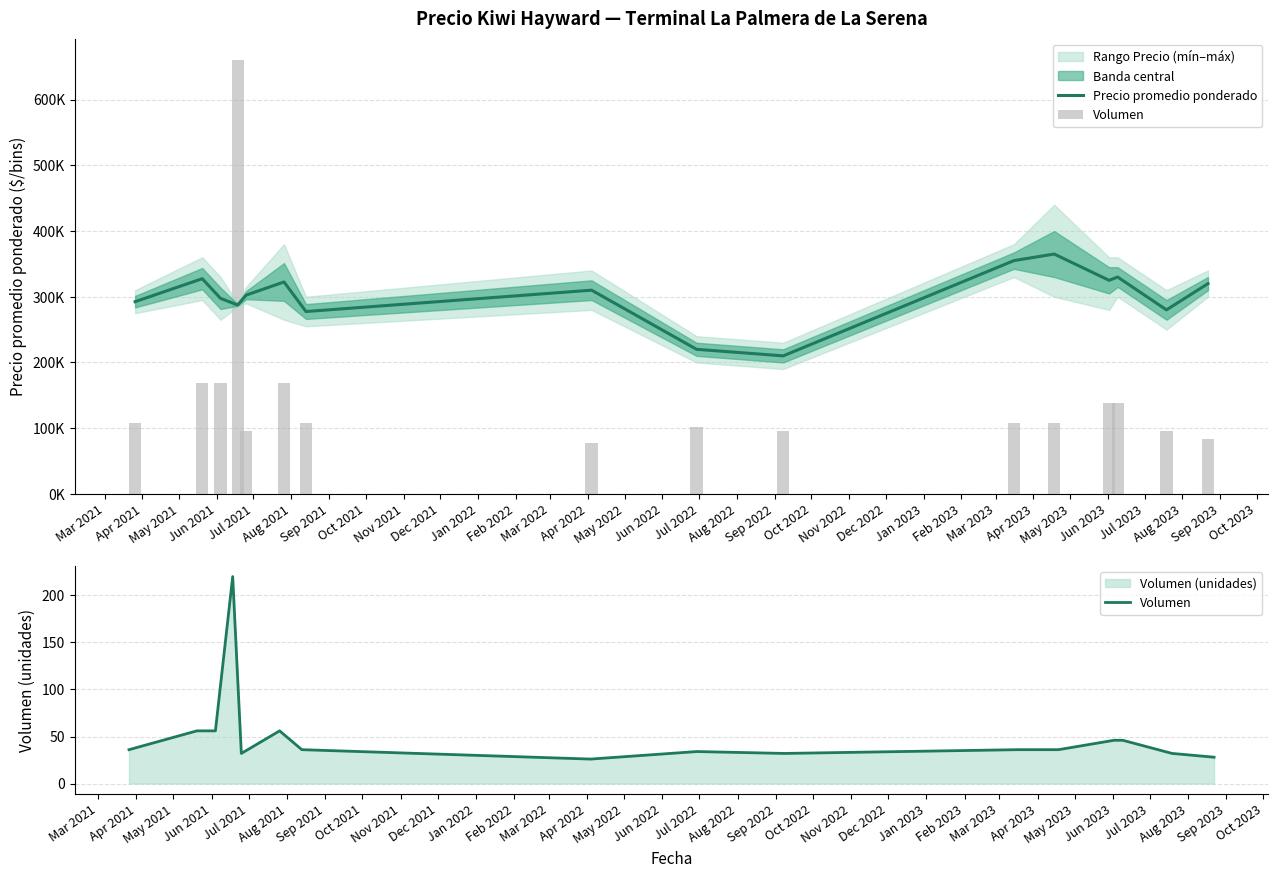

Between Apr 2021 and Jul 2021, which series saw the biggest shift?

Precio promedio ponderado